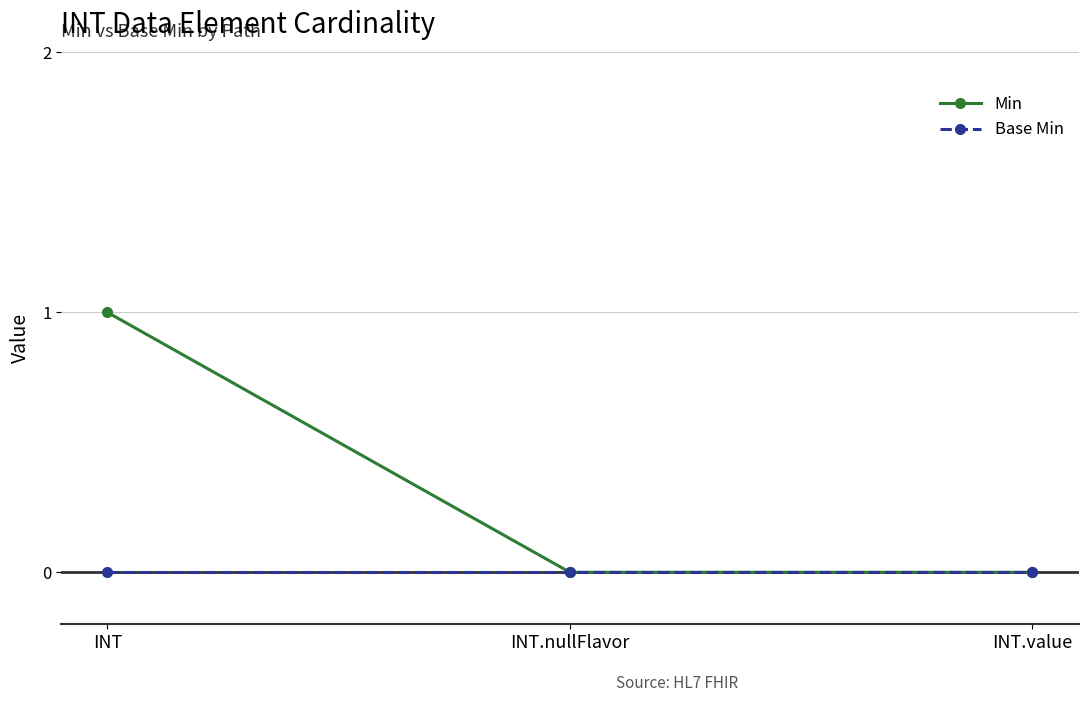

What is the label of the 3rd point from the right?

INT